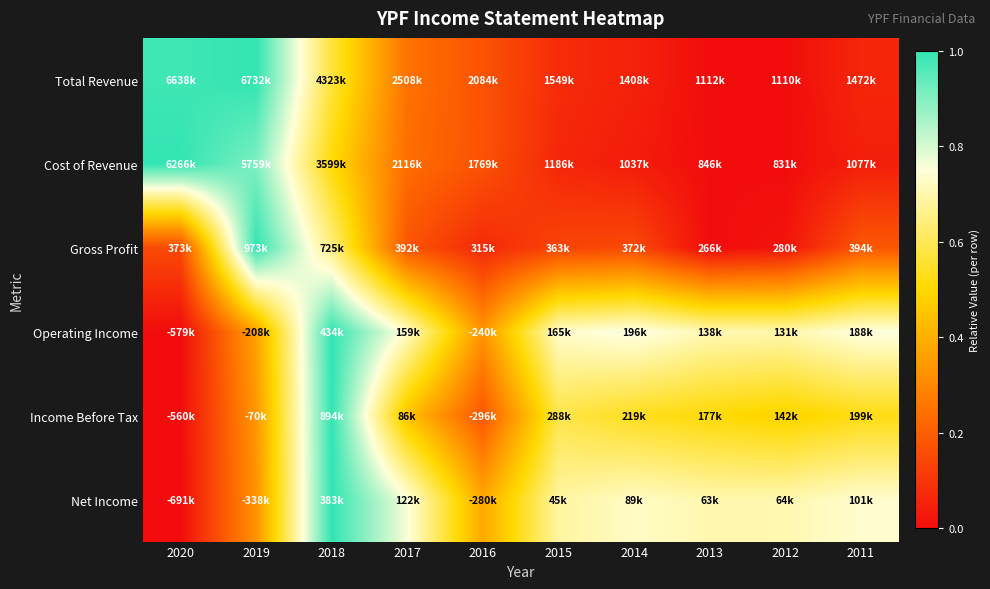

Count the number of categories in the chart.

10